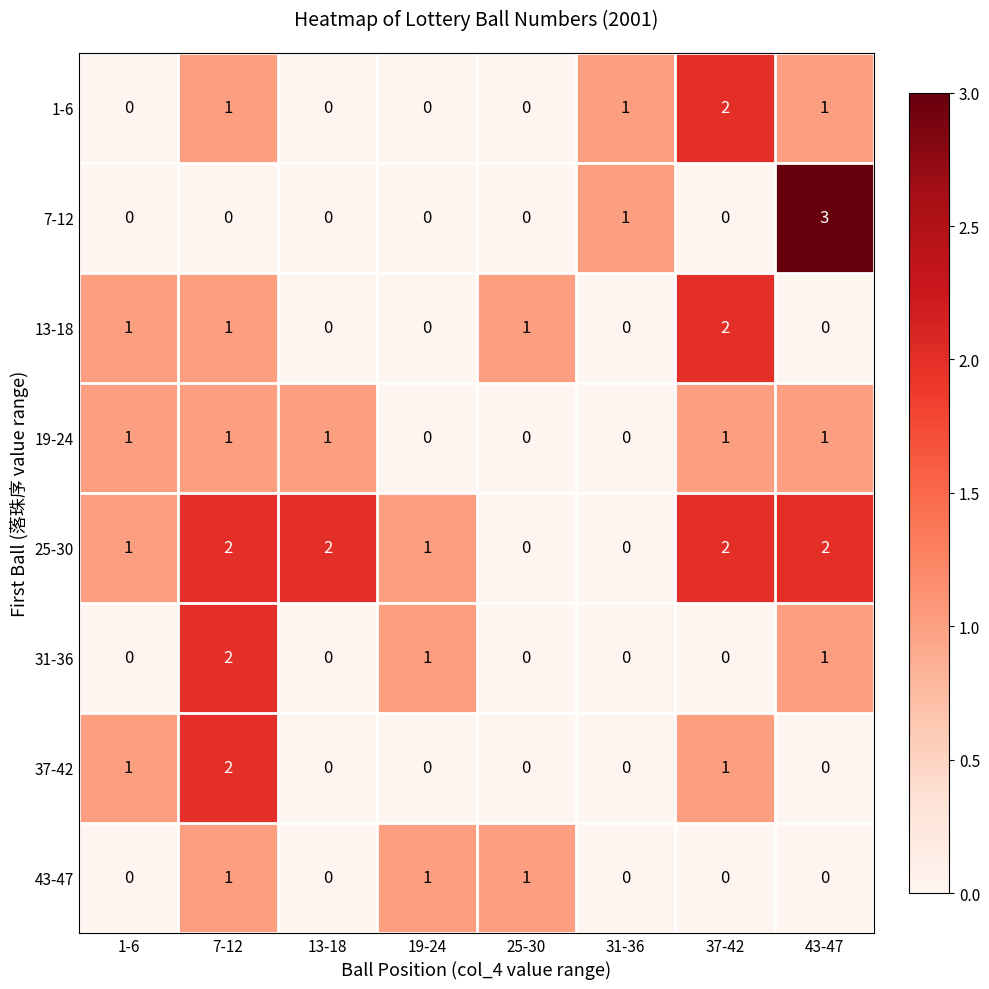

What is the spread (max minus min) of values at 37-42?

2